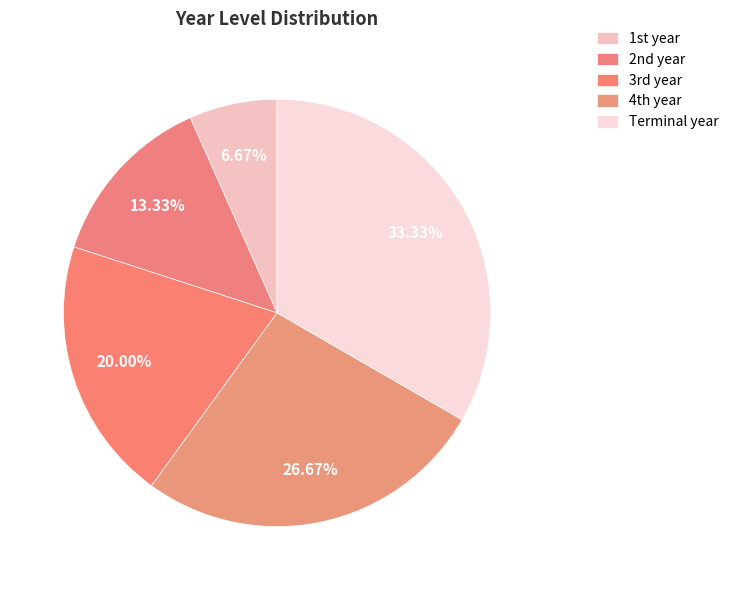

How many segments does this pie chart have?

5